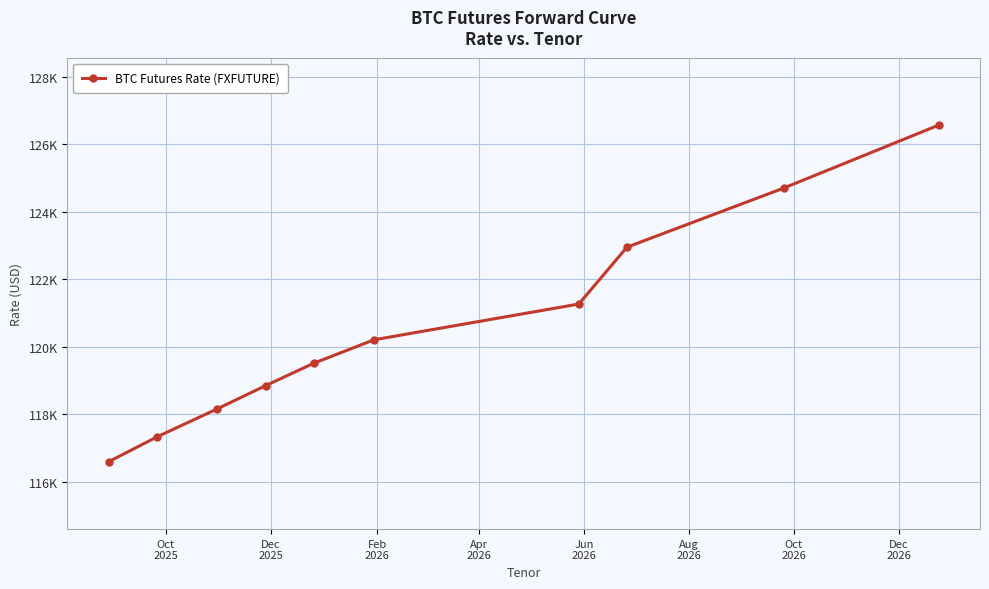

True or false: there are more than 0 points higher than both neighbors.

False